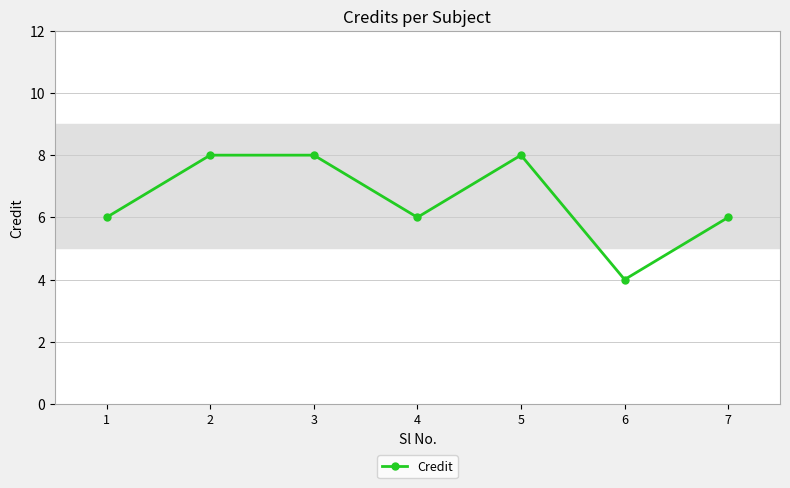

What is the difference between the values at 5 and 7?

2